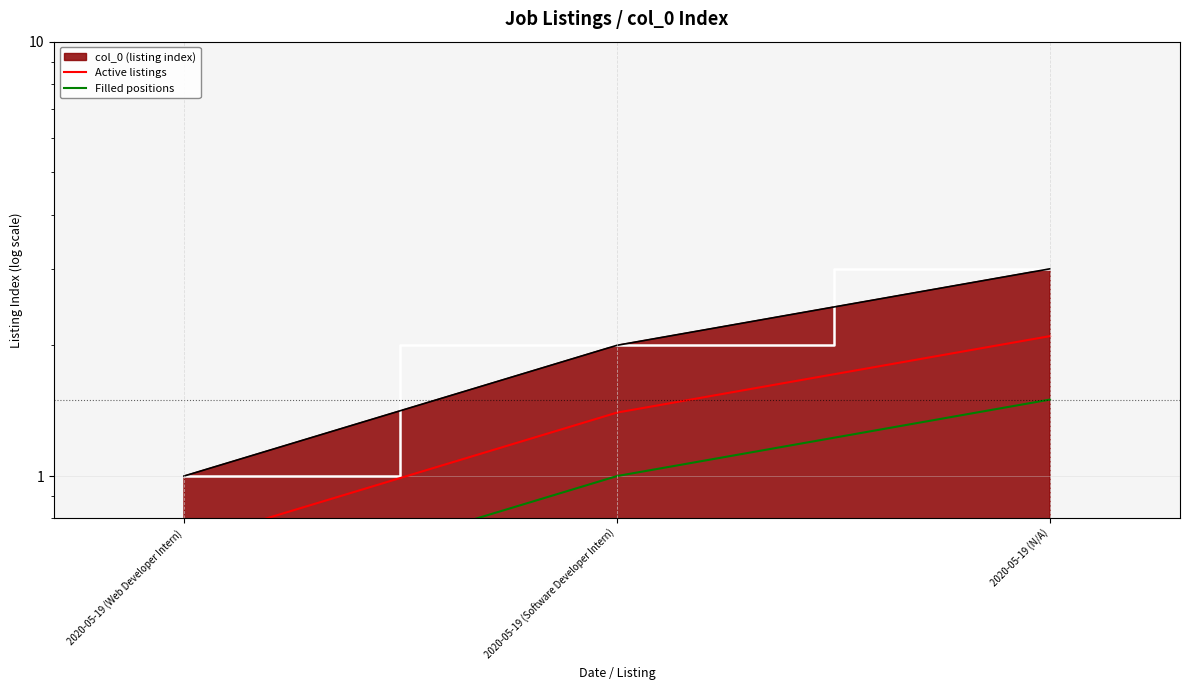

What is the label of the 2nd point from the left?

2020-05-19 (Software Developer Intern)